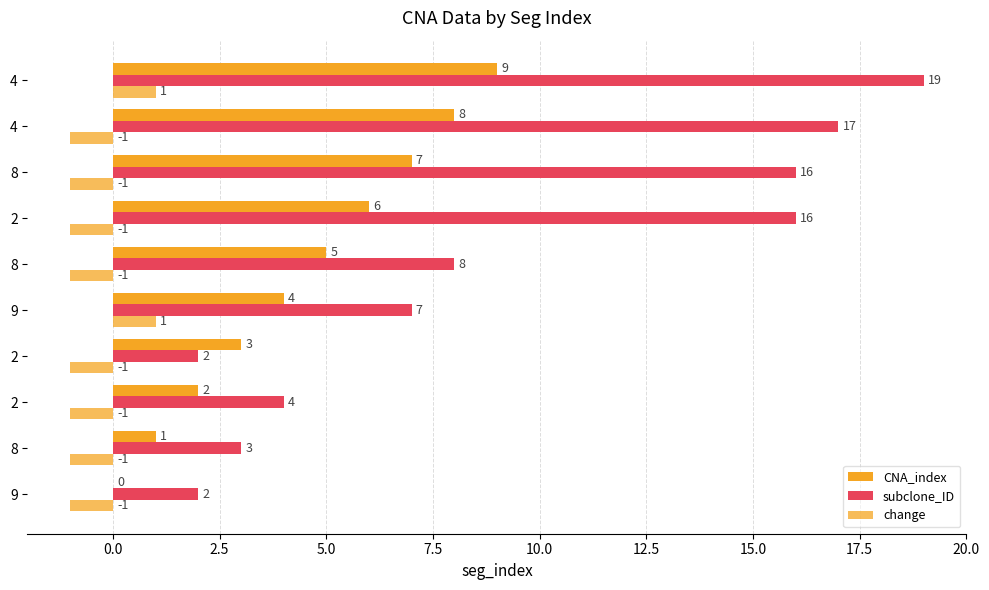

How many distinct data groups are displayed?

3